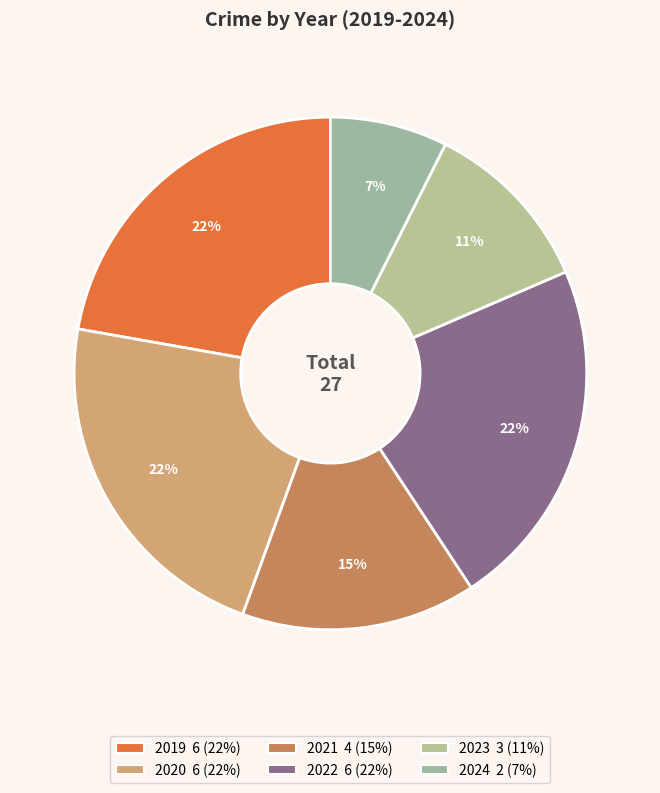

How many slices are in this pie chart?

6